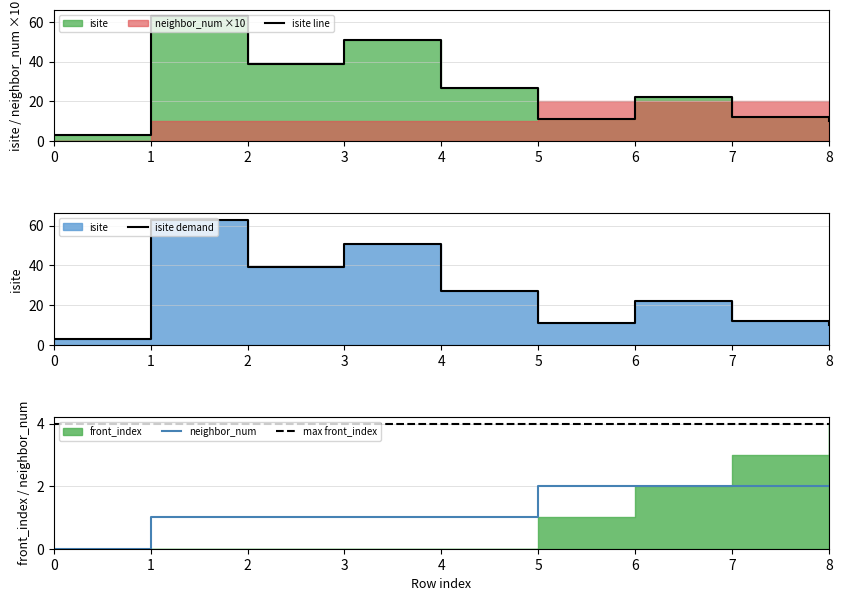

The value of neighbor_num at 1 is 1. True or false?

True